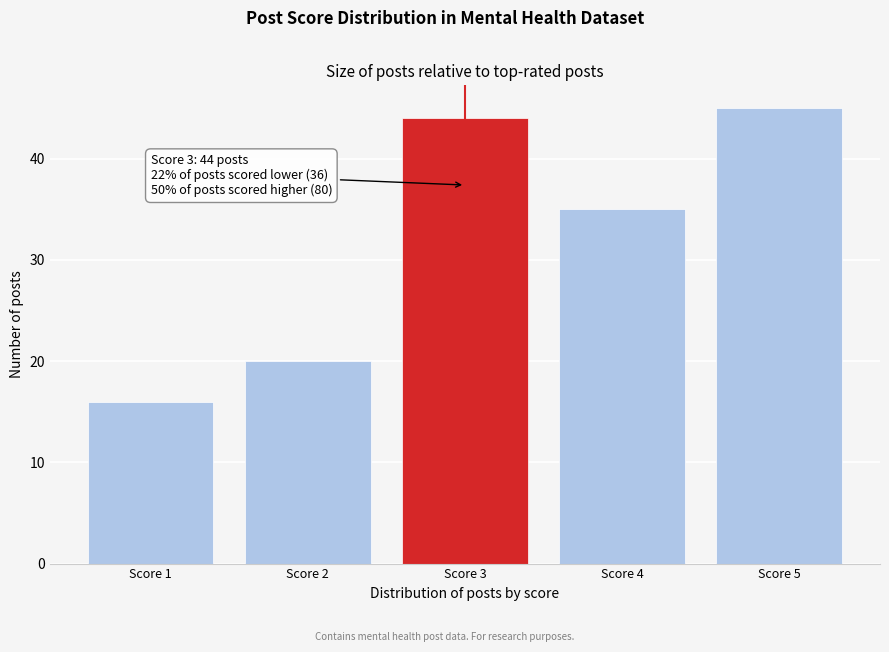

Reading left to right, transcribe all the data shown in this chart.

Score 1=16	Score 2=20	Score 3=44	Score 4=35	Score 5=45